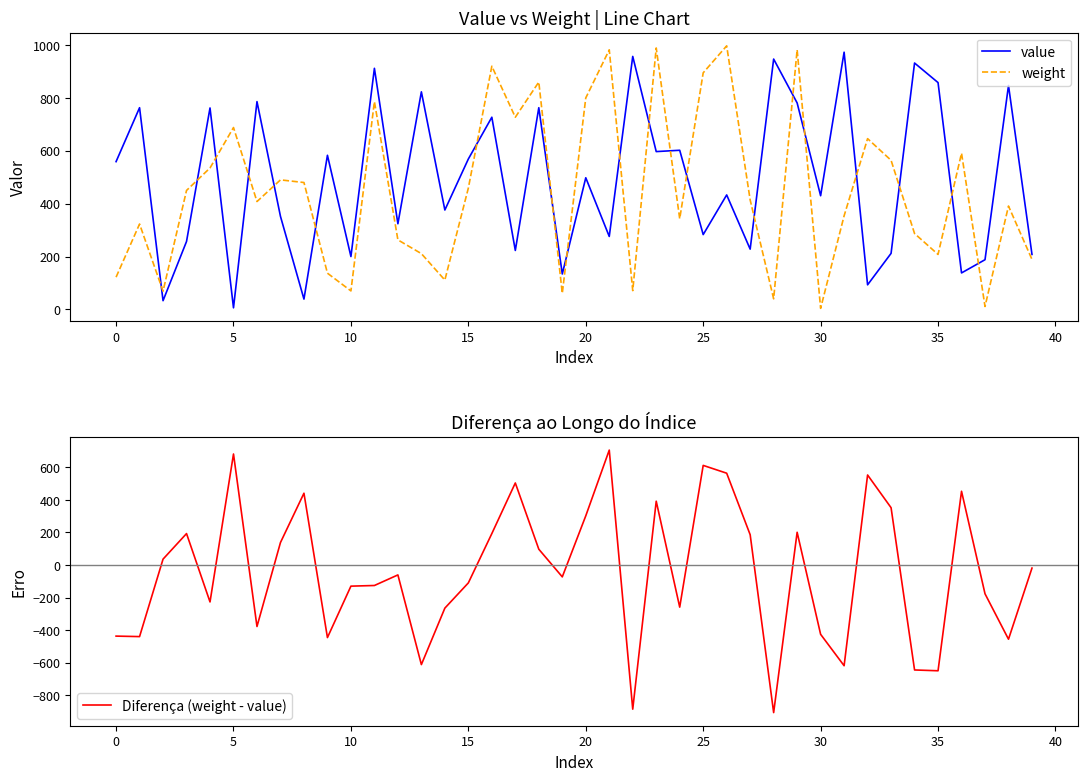

What is the difference between the maximum and minimum values in the value series?

967